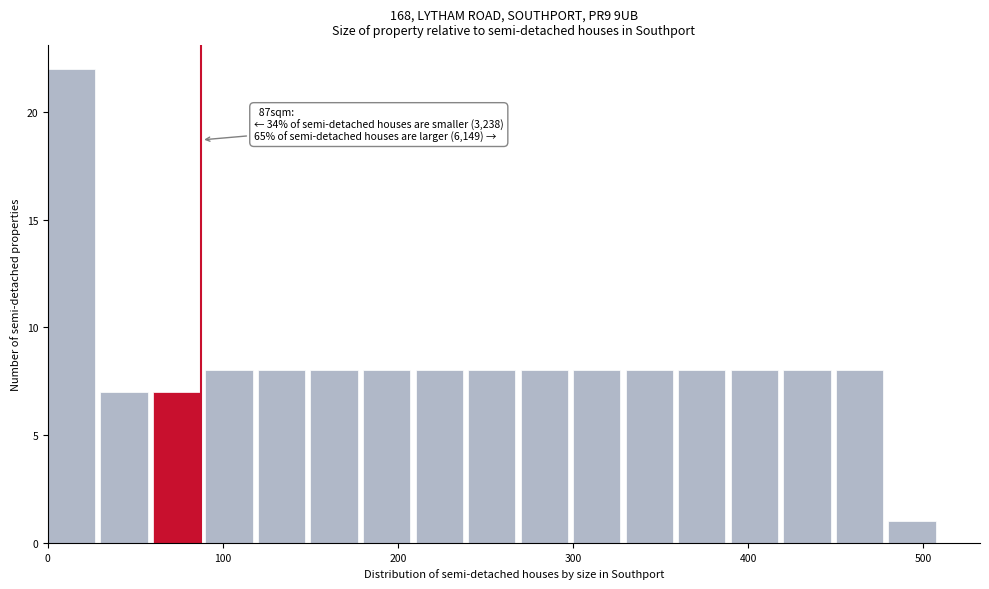

Around what value on the x-axis is the tallest bar? Give the approximate position of its centre, as read against the axis.

10